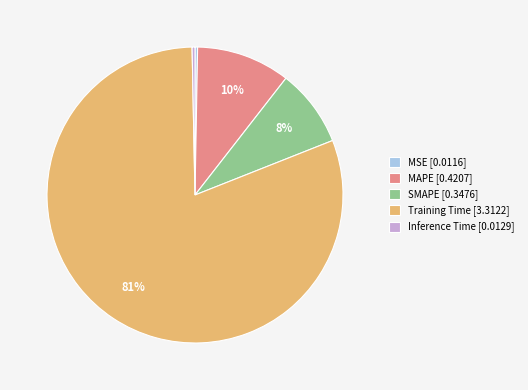

True or false: MAPE [0.4207] accounts for 1% of the total.

False